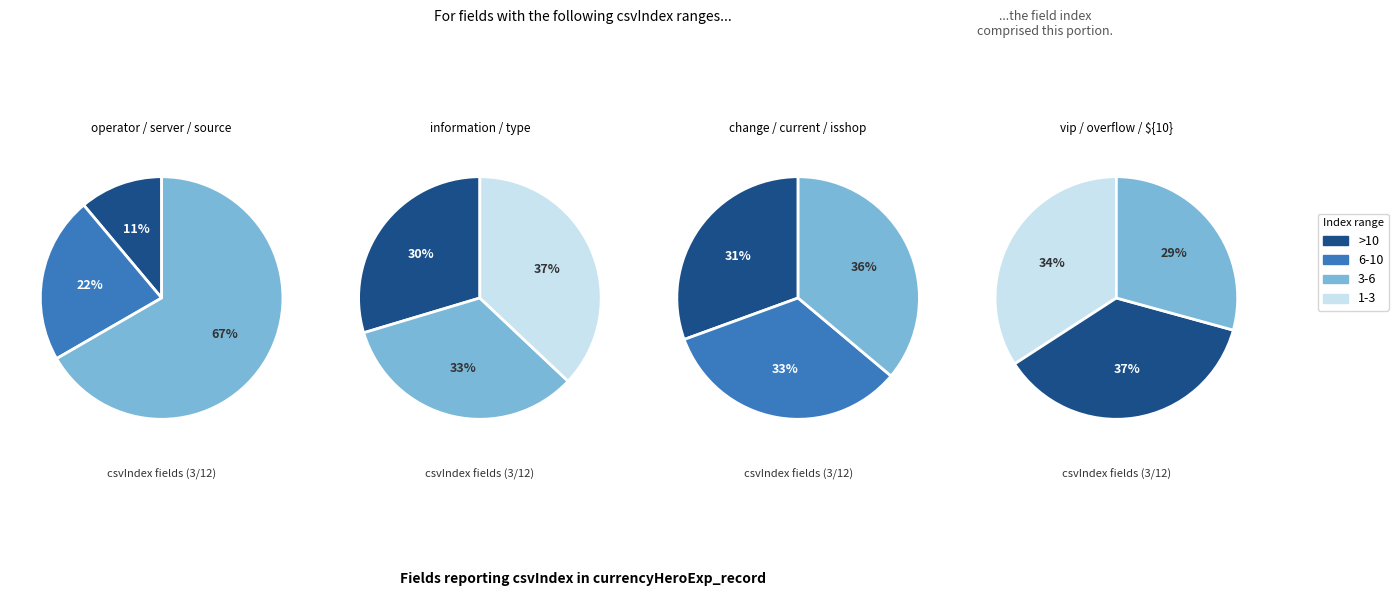

Approximately how many times larger is the value at information compared to currencyHeroExp_current?

0.7